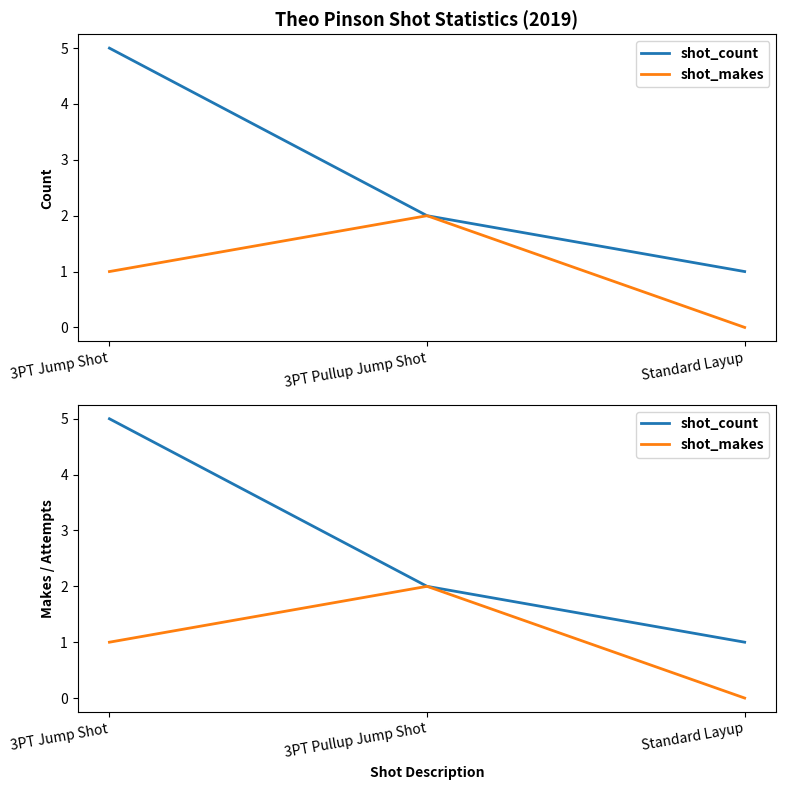

What is the label of the 2nd point from the left?

3PT Pullup Jump Shot